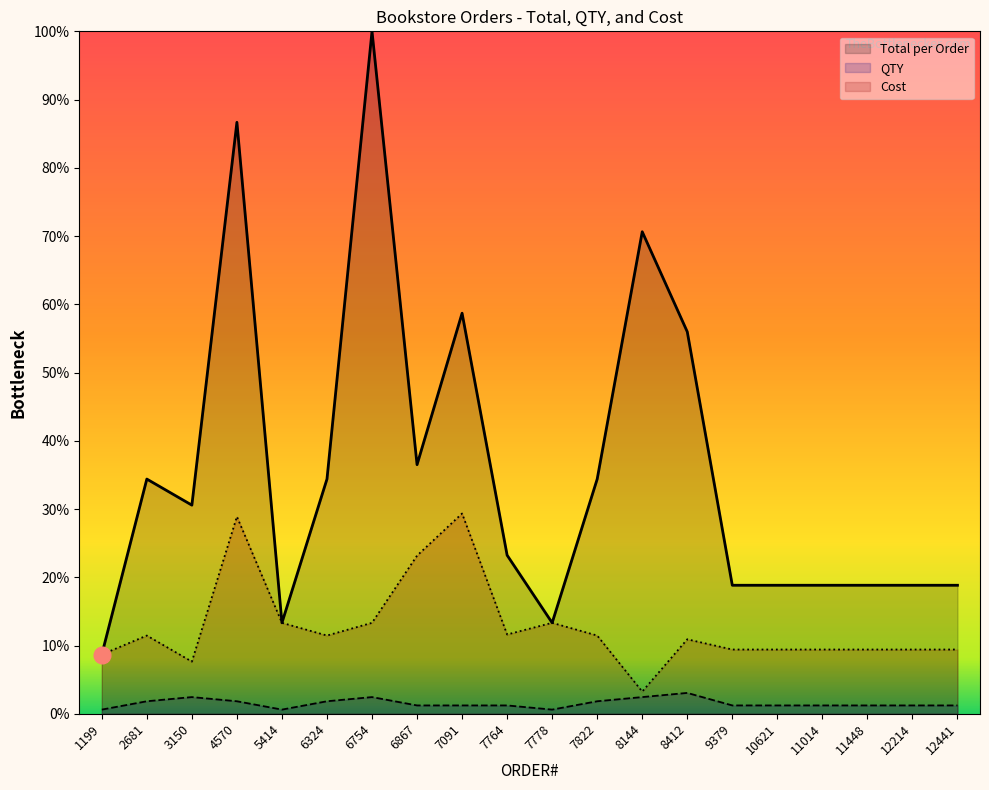

What are all the series names shown in the legend?

Total per Order, QTY, Cost